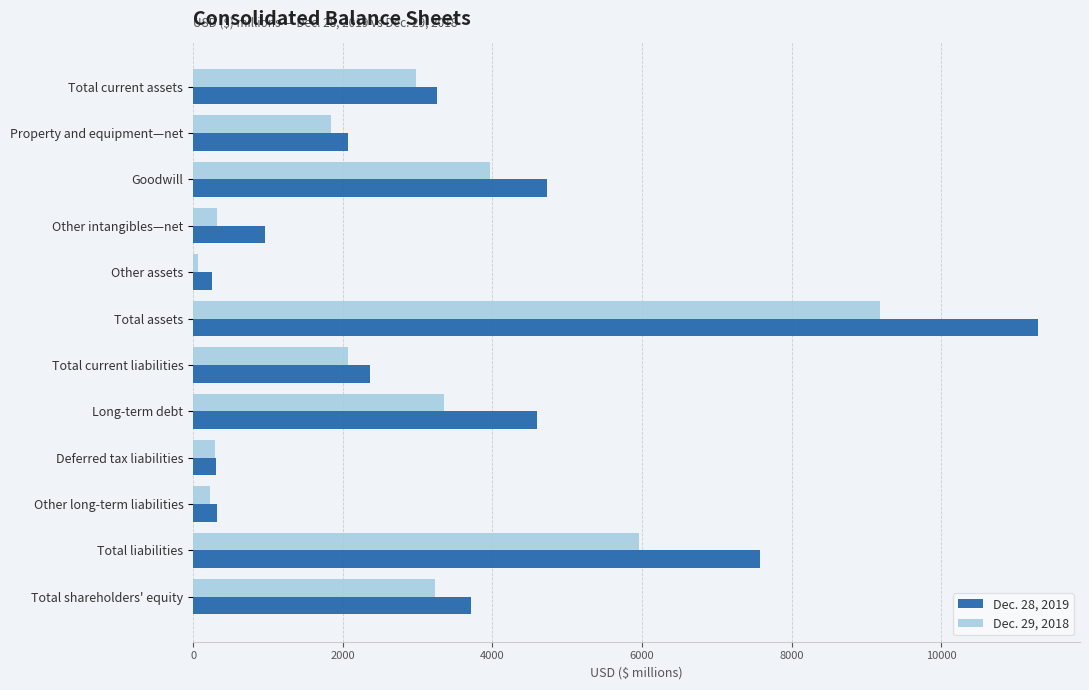

At which category does the chart reach its peak across all series?

Total assets